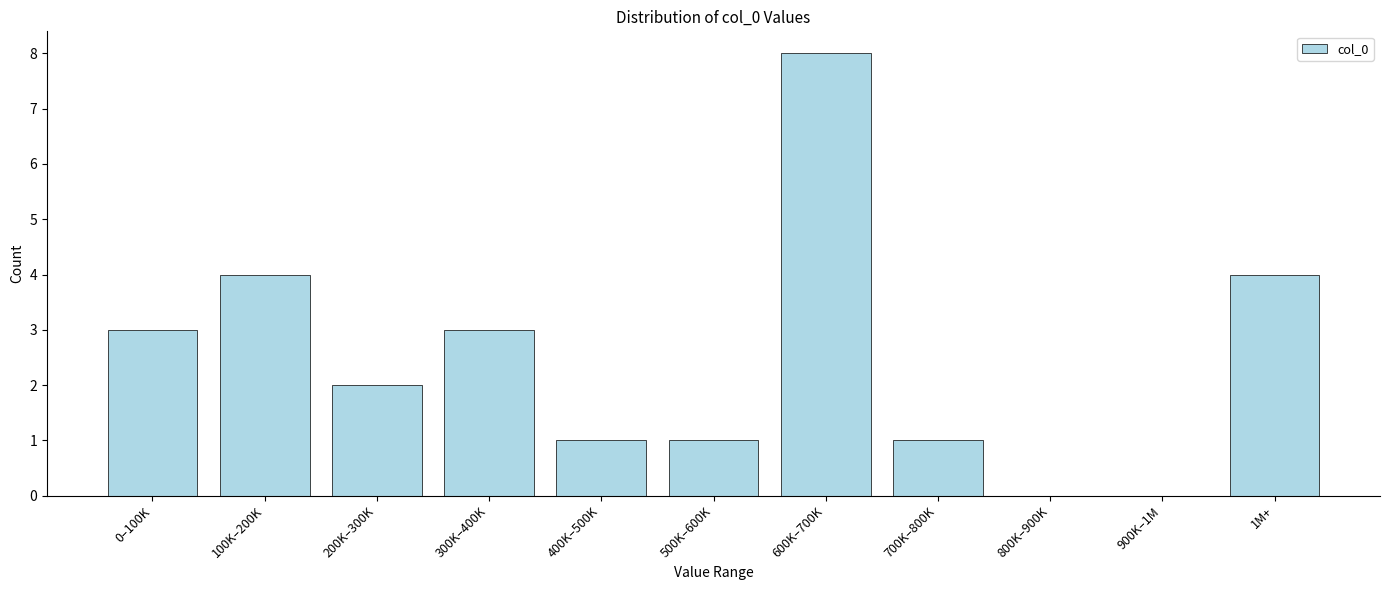

Reading left to right, what are all the values shown in this chart?

0–100K=3	100K–200K=4	200K–300K=2	300K–400K=3	400K–500K=1	500K–600K=1	600K–700K=8	700K–800K=1	800K–900K=0	900K–1M=0	1M+=4